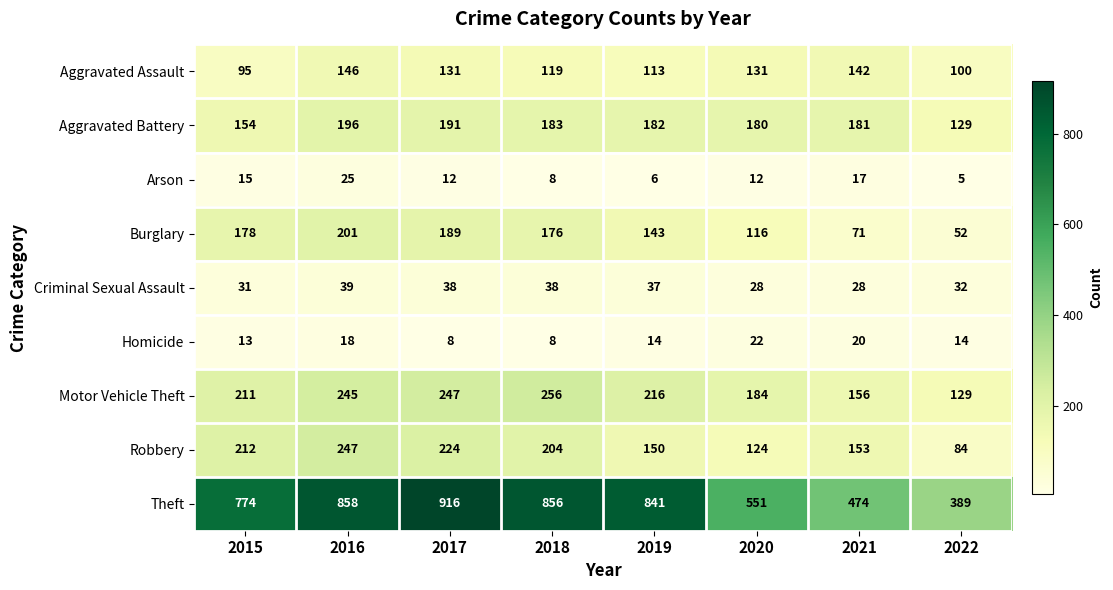

Which series has the largest range (max minus min)?

Theft